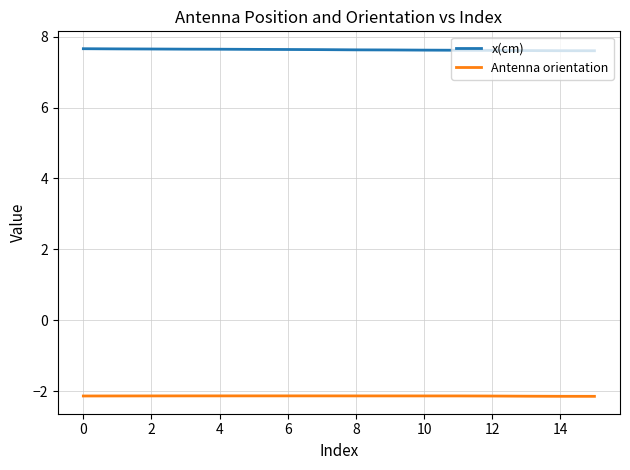

Which series has the largest total across all categories?

x(cm)